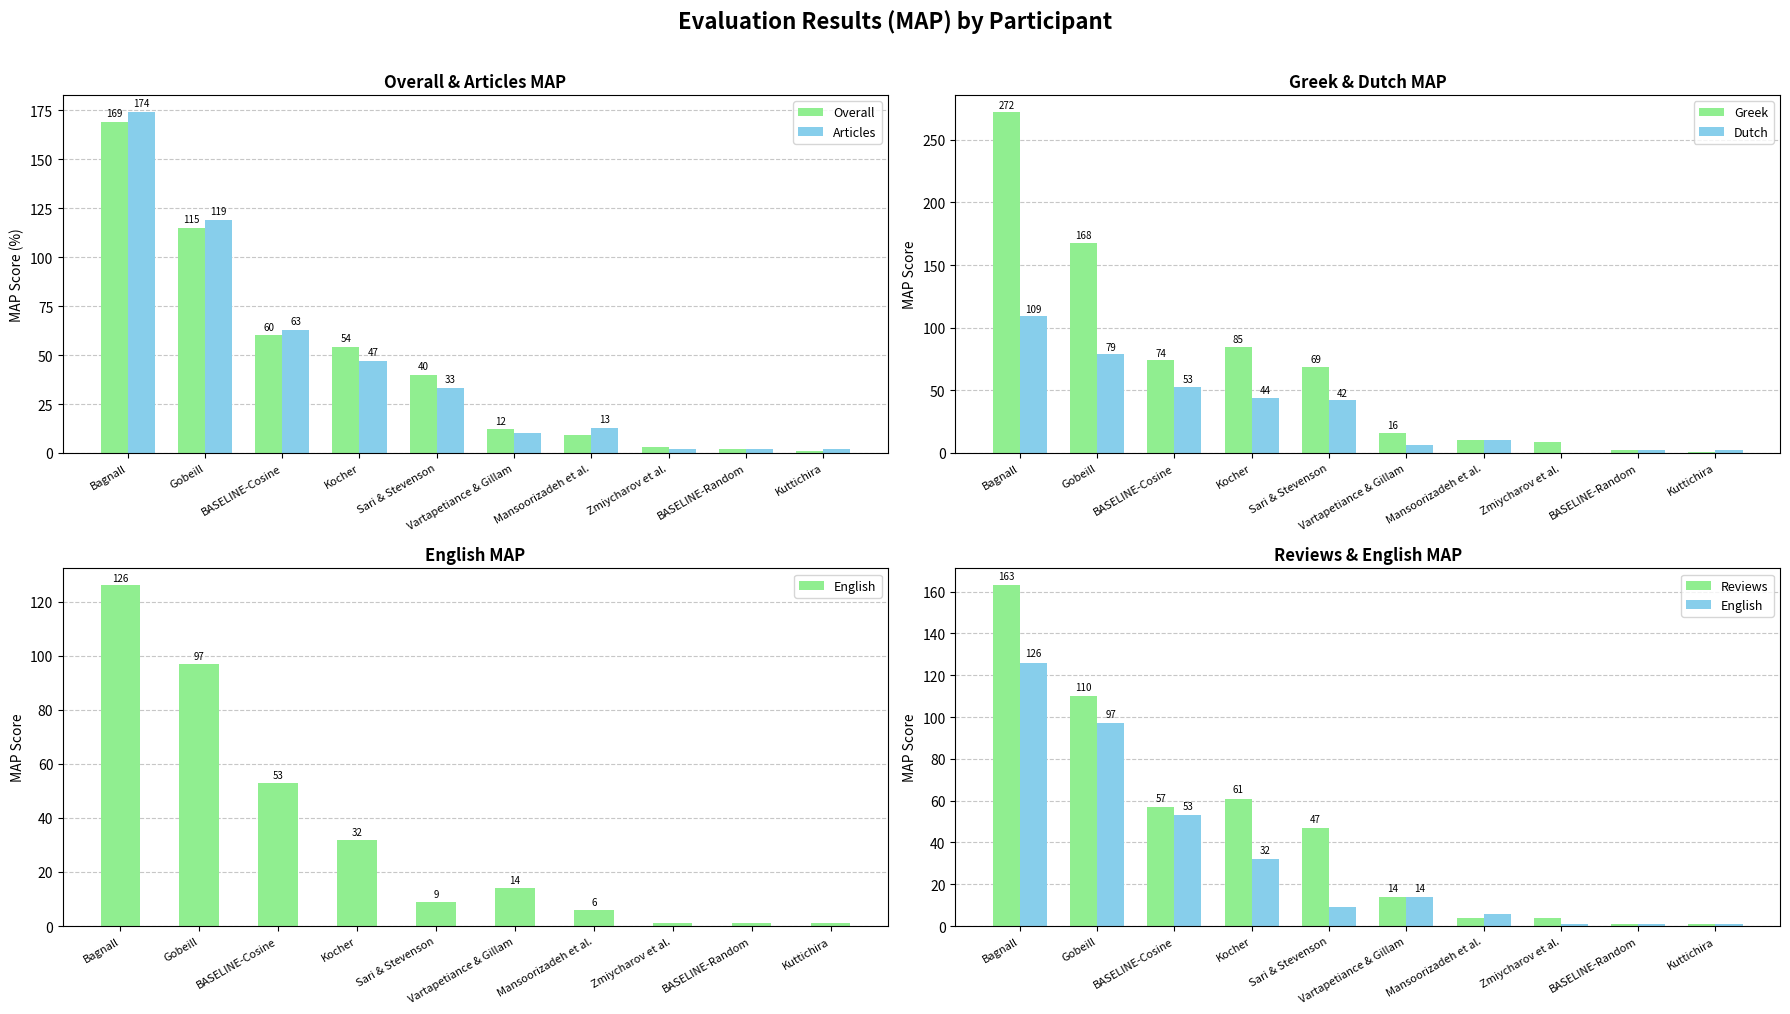

What is the difference between the highest and lowest values at Bagnall?

163